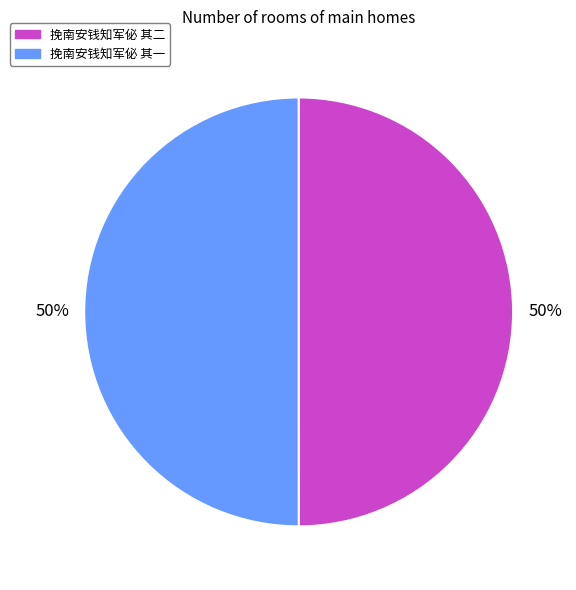

Is it true that 挽南安钱知军佖 其二 is 41% of the pie?

False